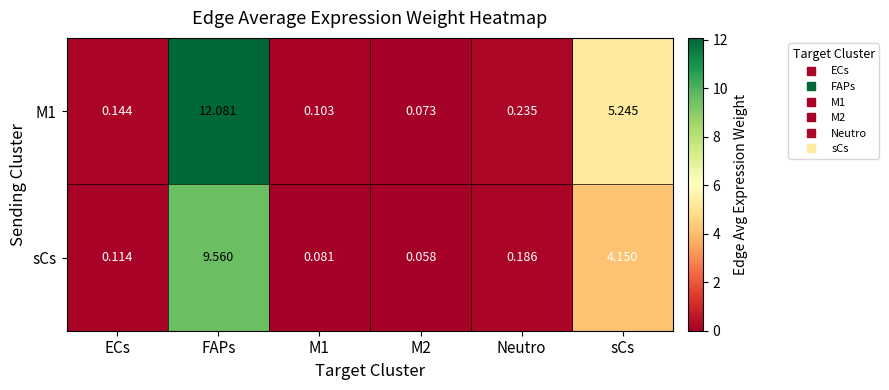

Which series has the largest total across all categories?

M1